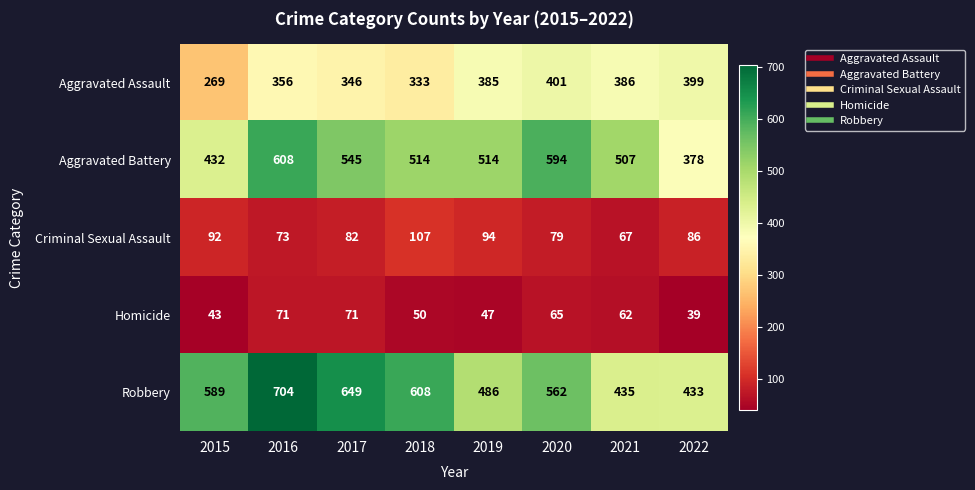

Rank the categories by Robbery value from highest to lowest.

2016, 2017, 2018, 2015, 2020, 2019, 2021, 2022